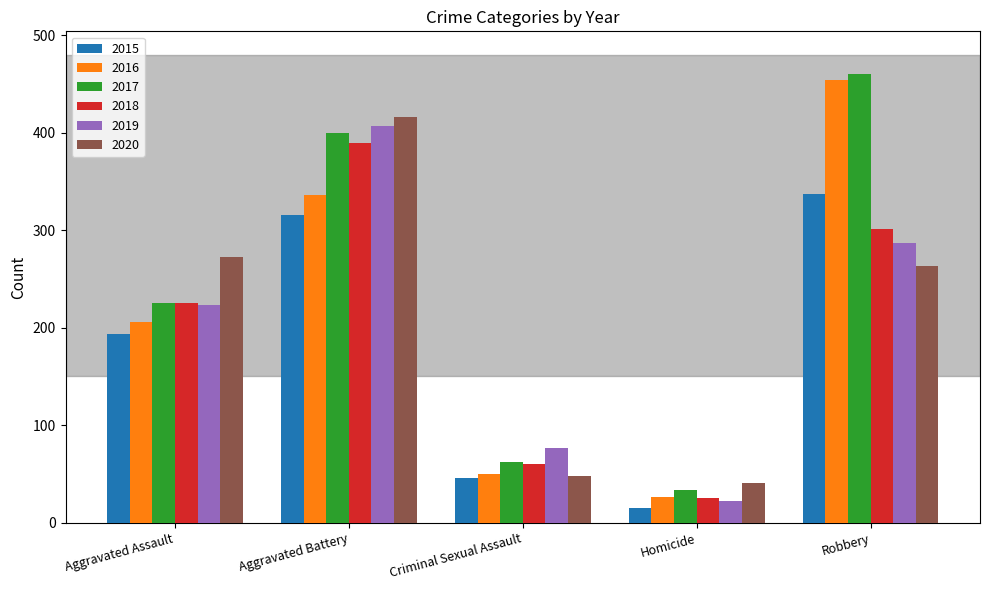

What is the average value of the 2019 series?

203